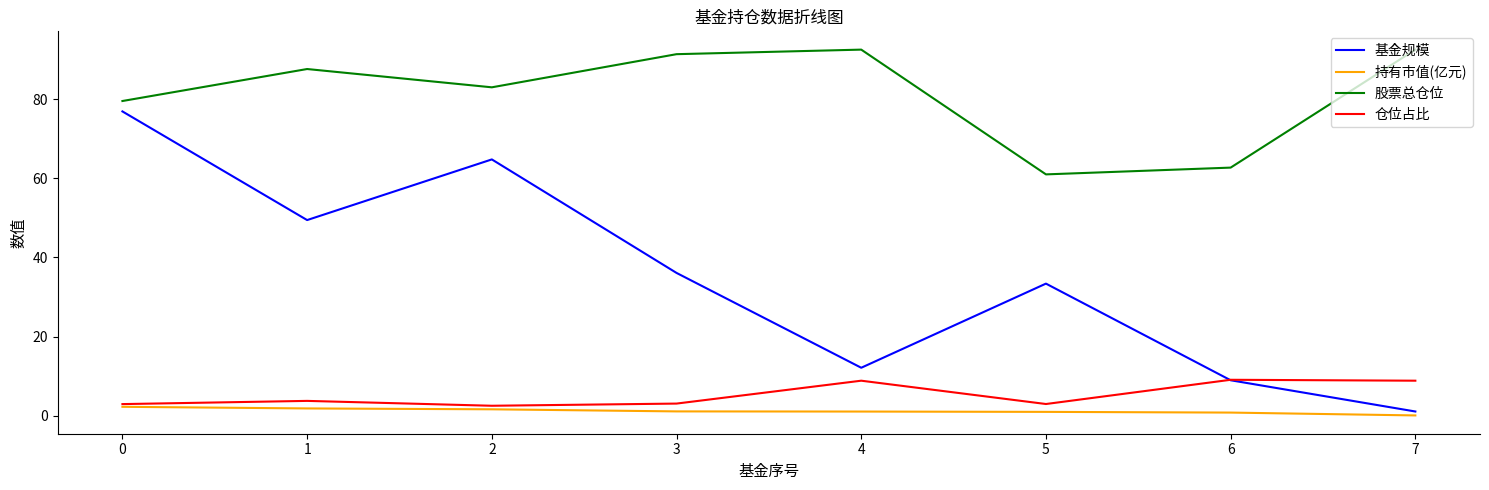

Count the number of data series in this chart.

4